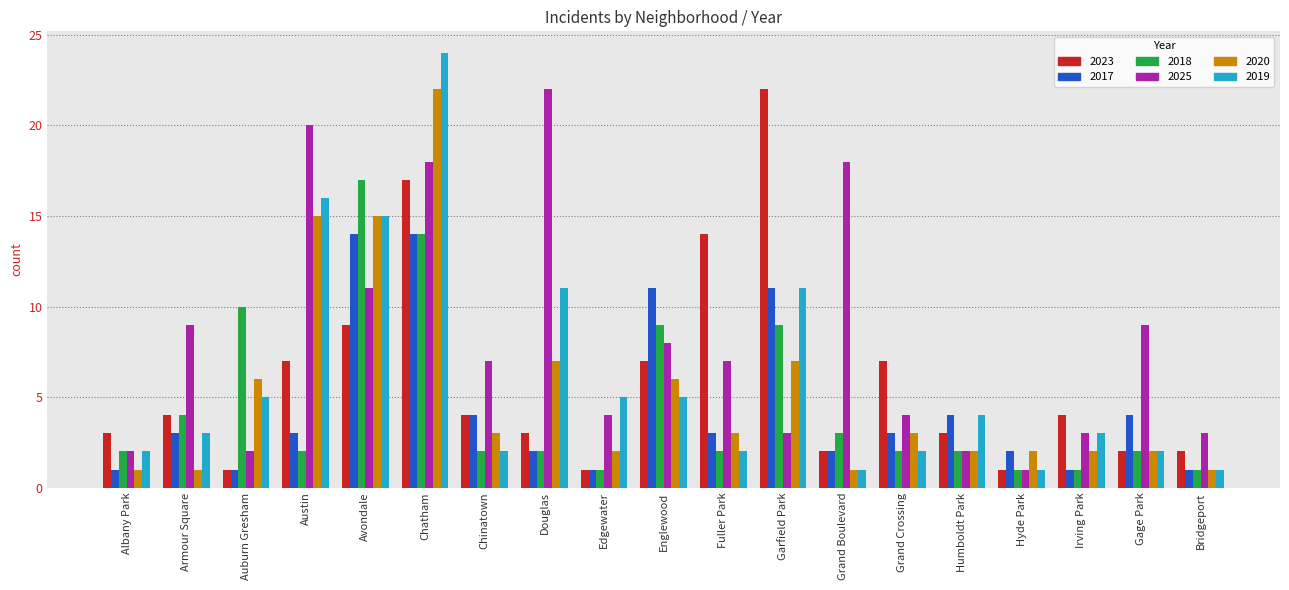

Which series has the widest spread of values?

2019